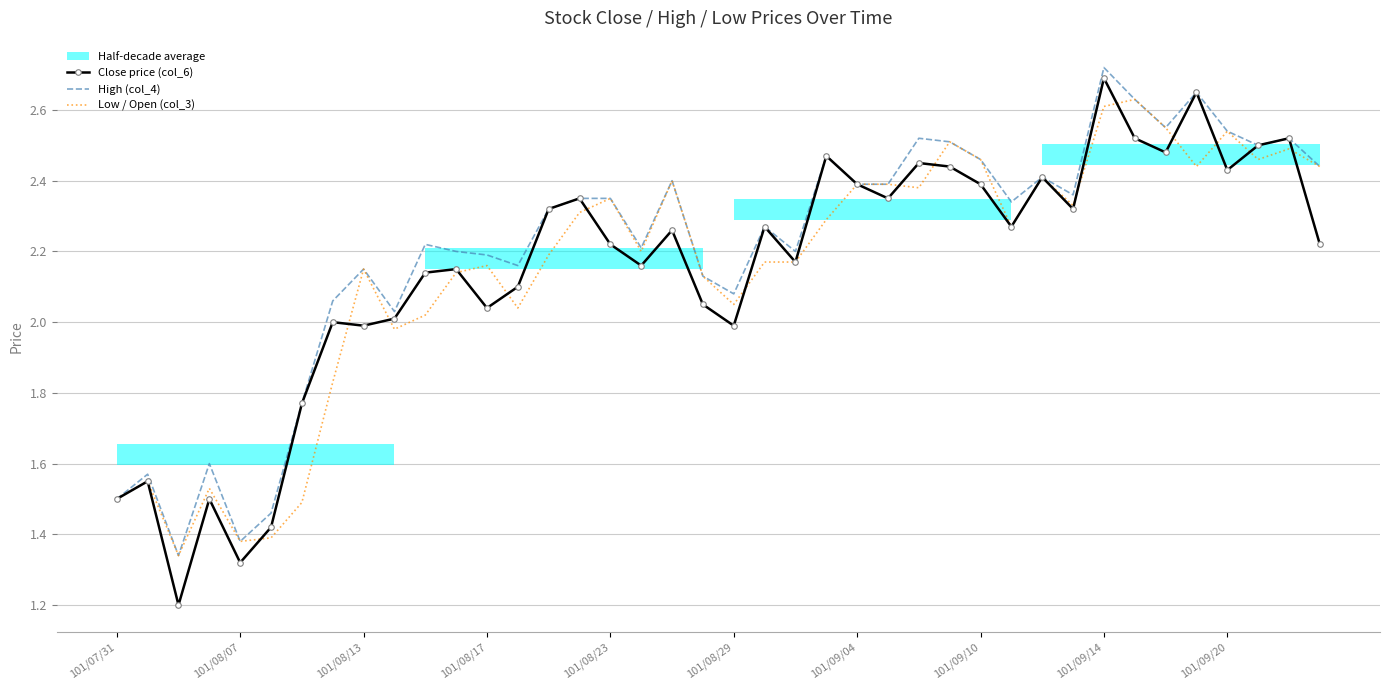

The Close price (col_6) series shows 2.0 at 101/08/29. True or false?

True